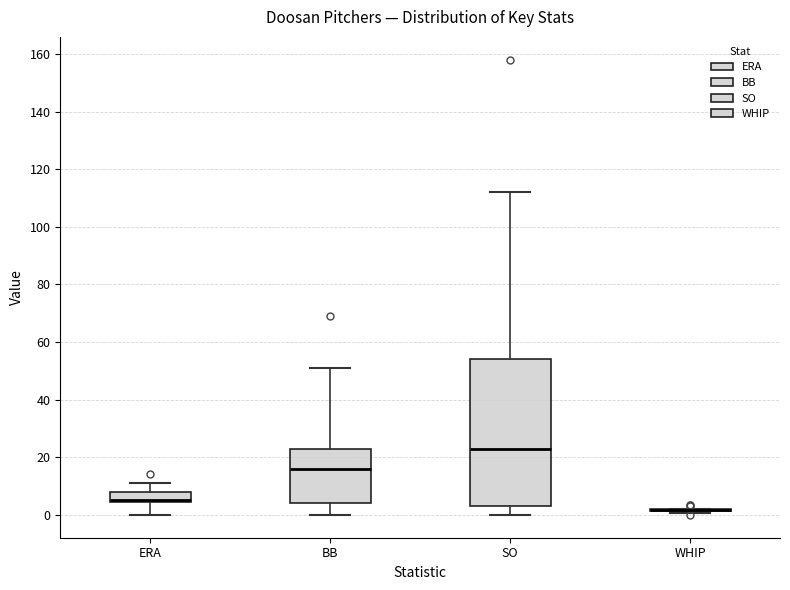

Reading left to right, read every box against the y-axis: the position of its median line, the range the box covers, and the ends of its whiskers. The values are not printed on the chart, so give them approximately, as read against the axis.

ERA: median 6, box 4 to 8, whiskers 0 to 12
BB: median 16, box 4 to 24, whiskers 0 to 52
SO: median 24, box 4 to 54, whiskers 0 to 112
WHIP: box collapsed to a line at 2, whiskers 0 to 2